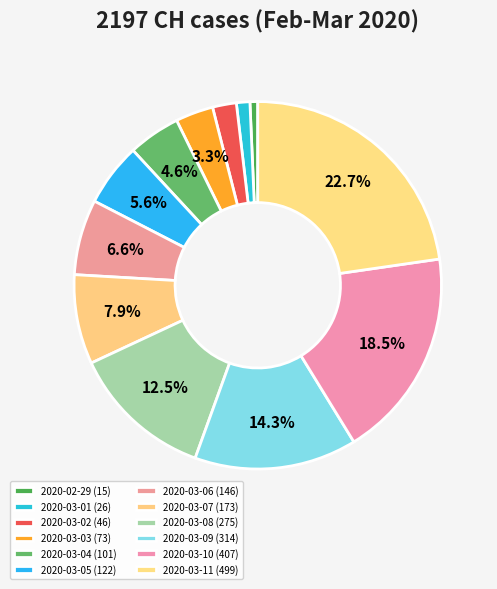

To the nearest percent, what is the combined percentage of 2020-03-01 and 2020-03-06?

8%